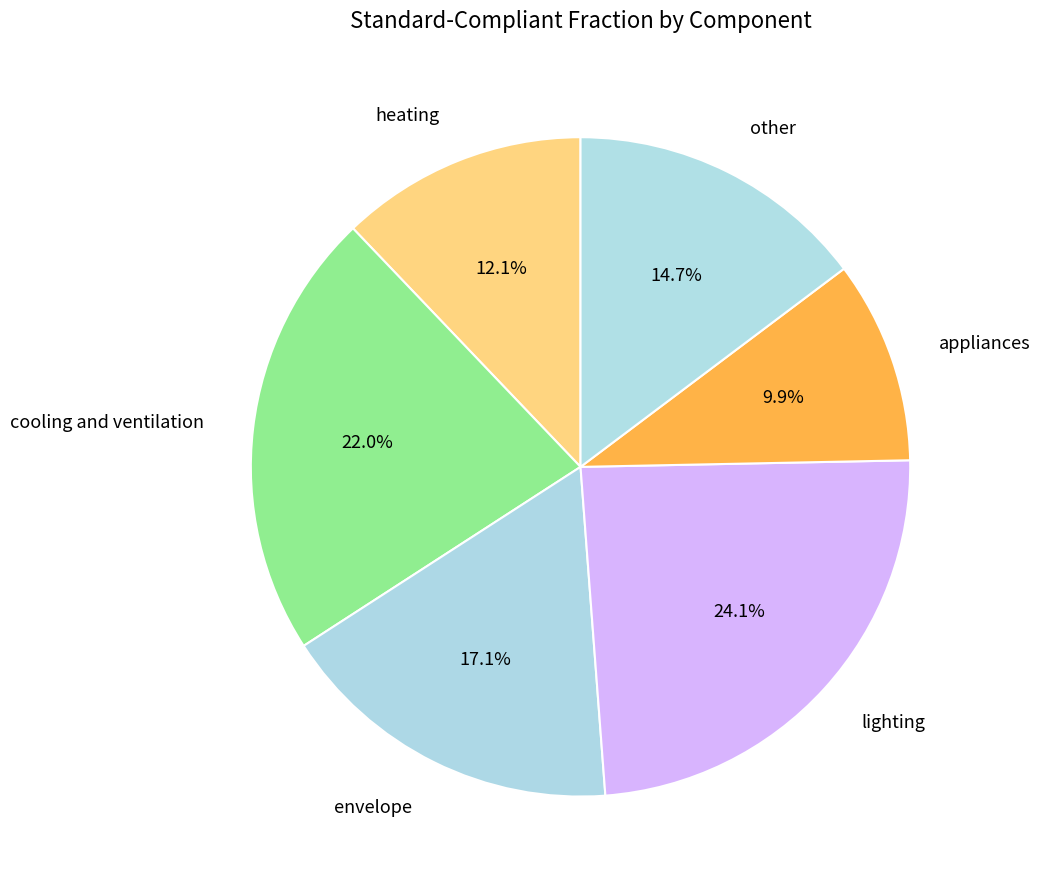

What percentage is the lighting slice, to the nearest percent?

24%